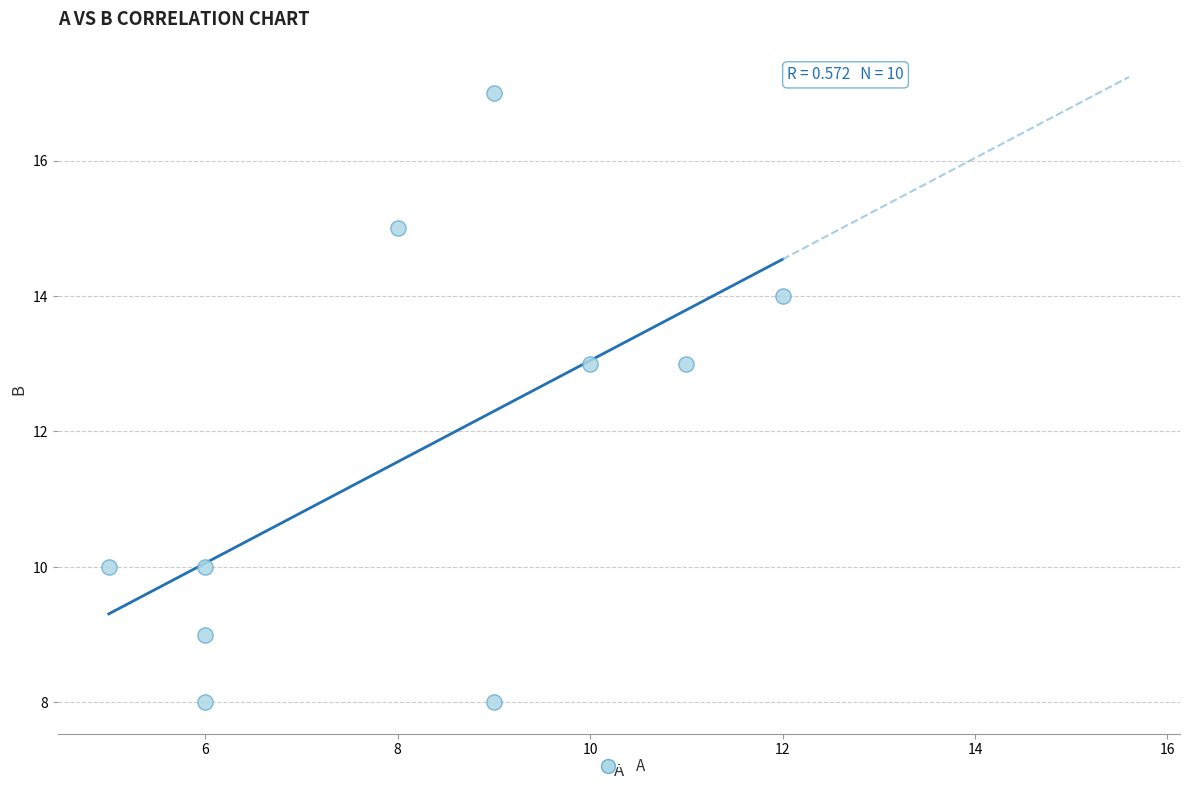

What is the range of Y values (max minus min)?

9